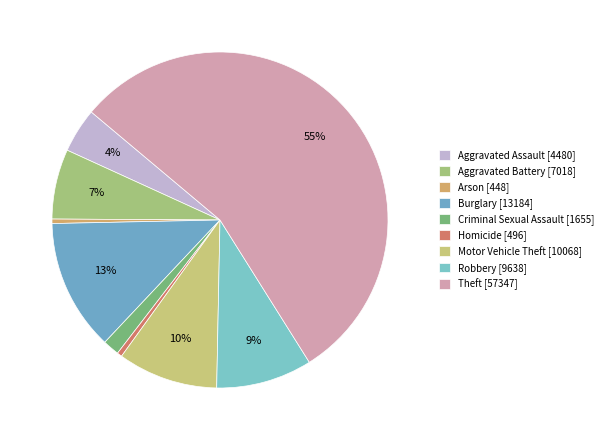

Is it true that Motor Vehicle Theft is 18% of the pie?

False